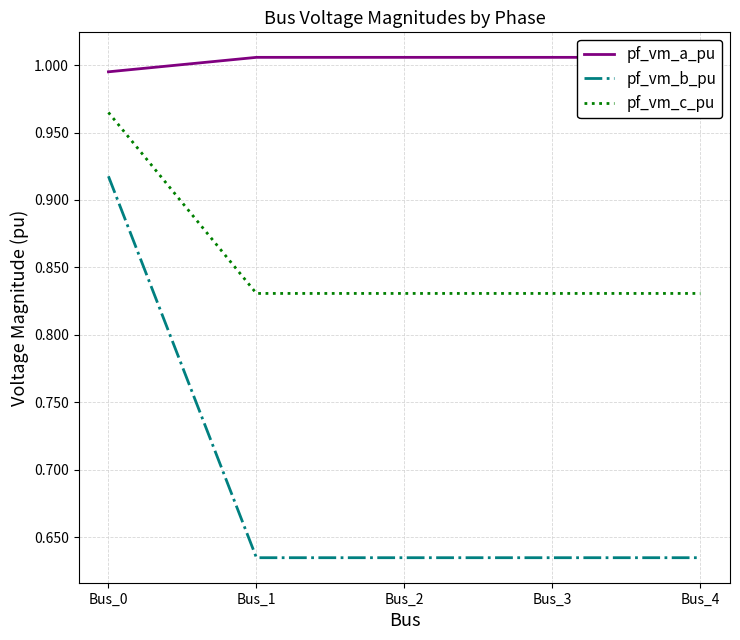

Which series has the largest total across all categories?

pf_vm_a_pu